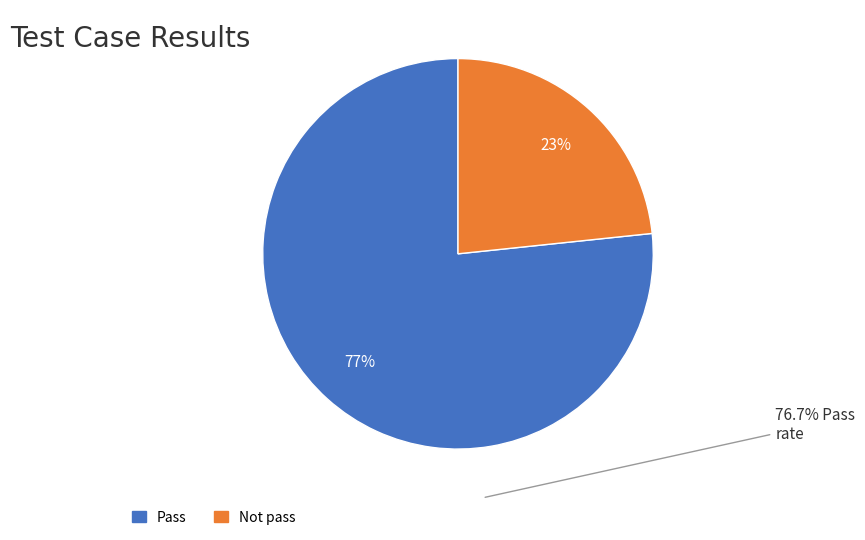

Which category has the smallest portion of the pie?

Not pass